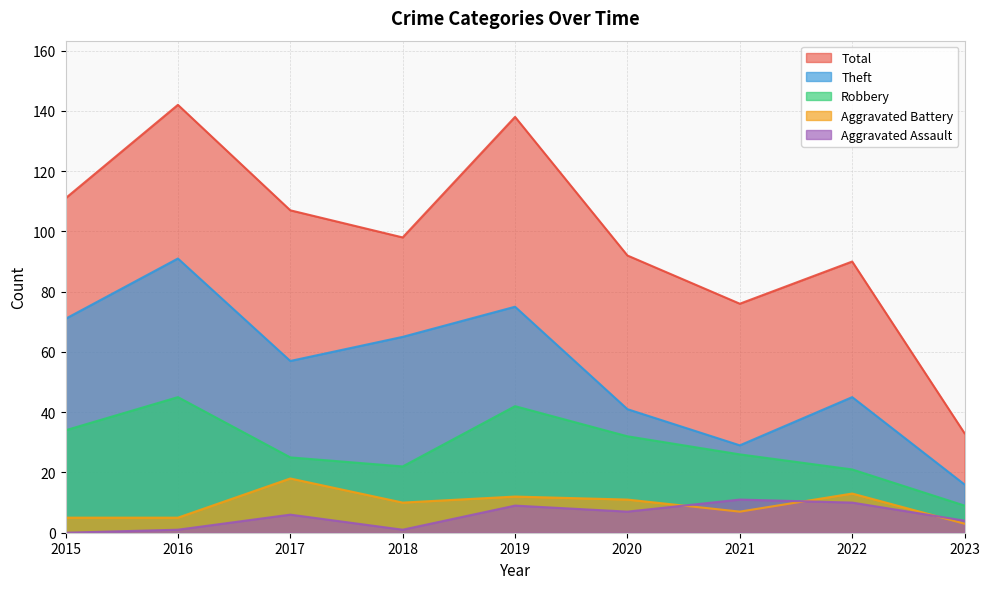

What is the sum of the Aggravated Battery values at 2022 and 2019?

25